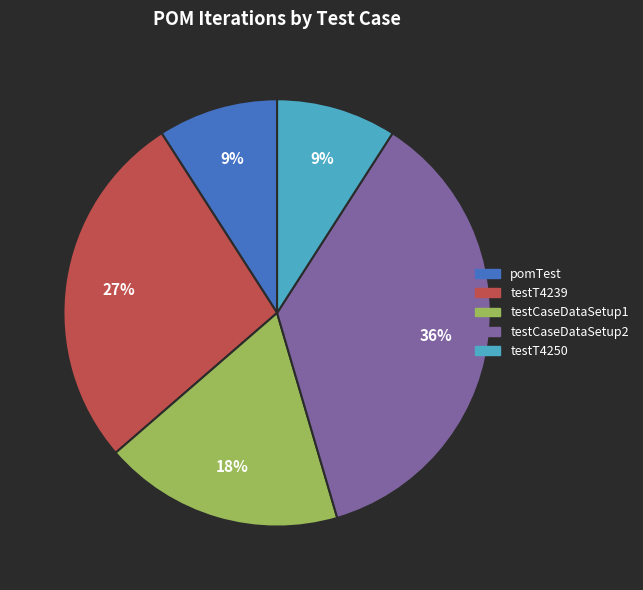

Approximately how many times larger is the value at testT4250 compared to testCaseDataSetup1?

0.5